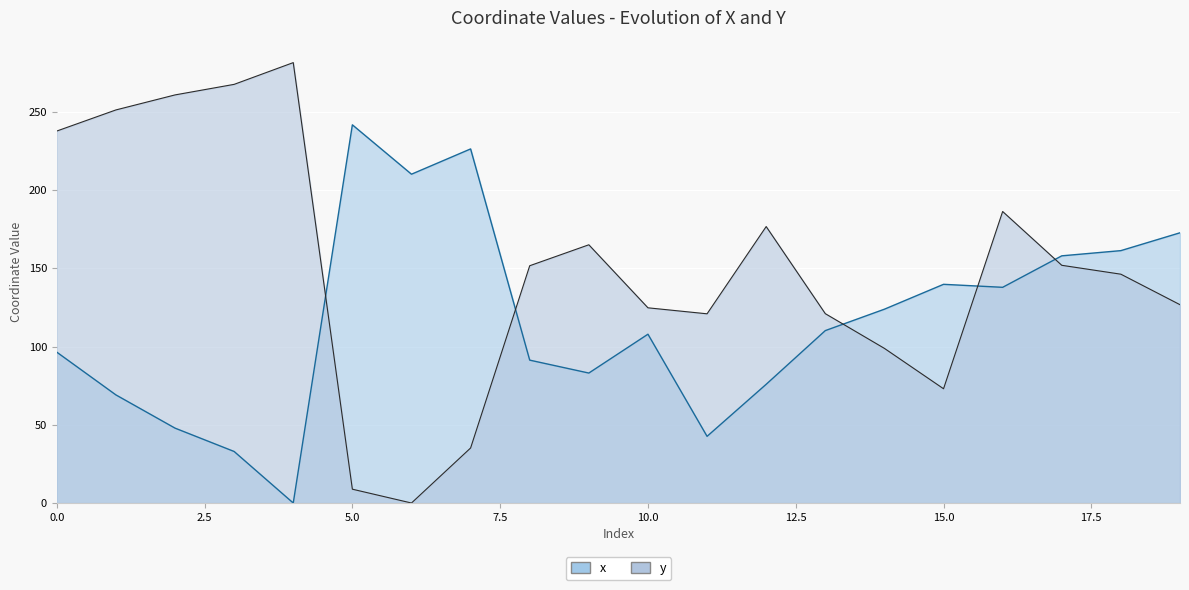

How many values in the y series exceed 151?

10